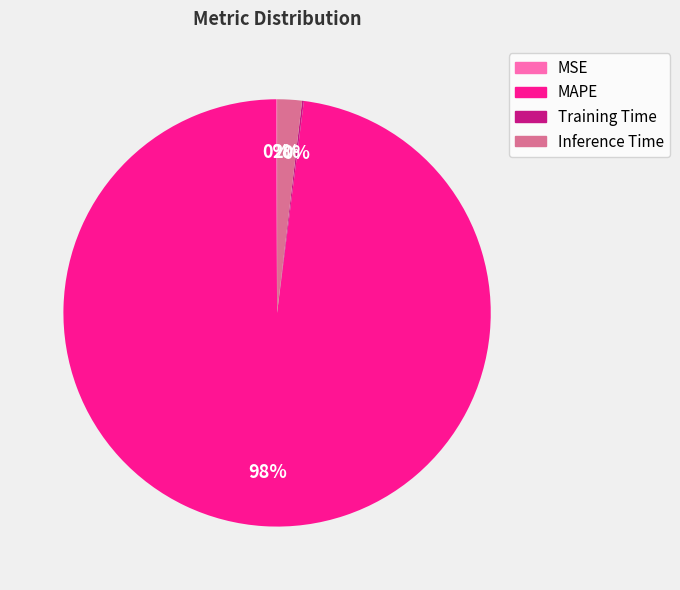

To the nearest percent, what percentage of the pie is MAPE?

98%